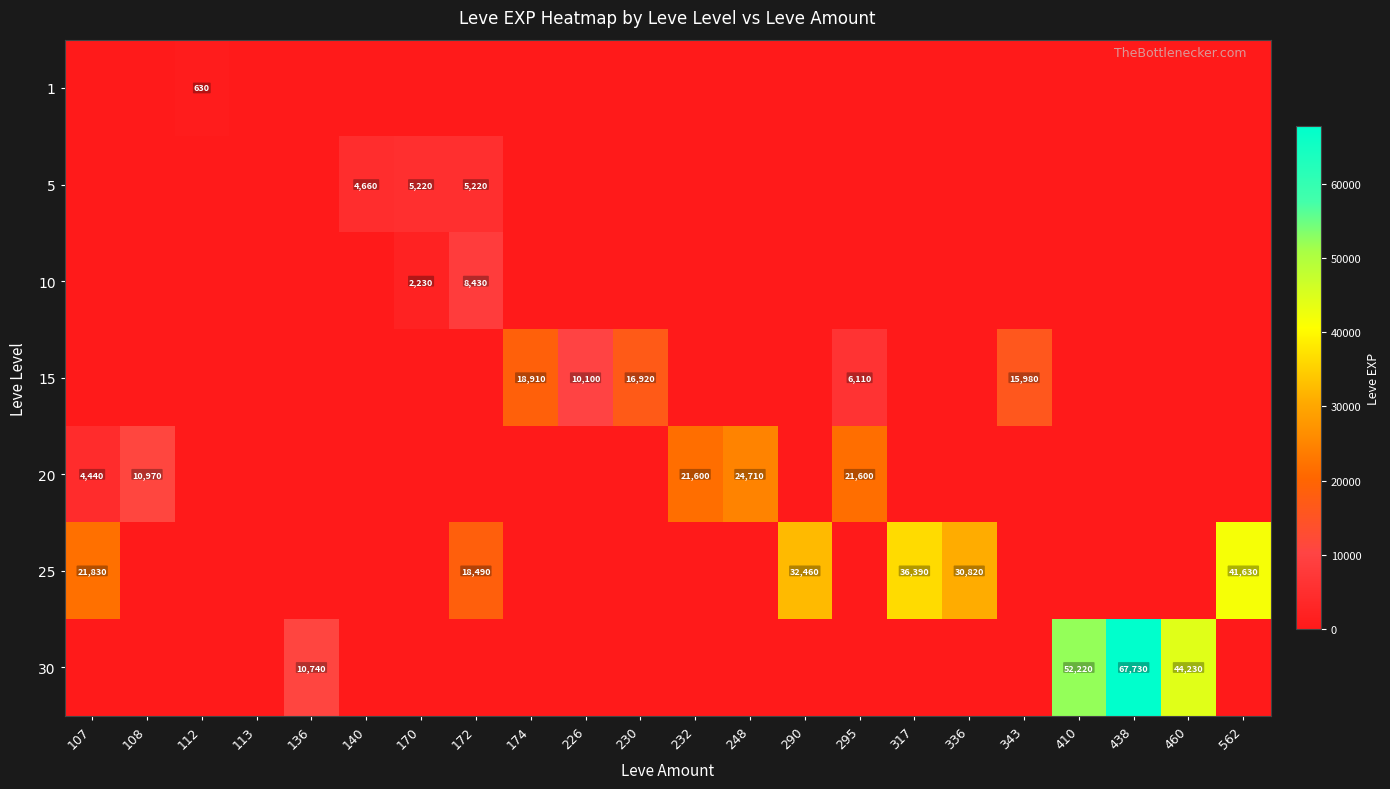

The 20 series shows 4440 at 107. True or false?

True